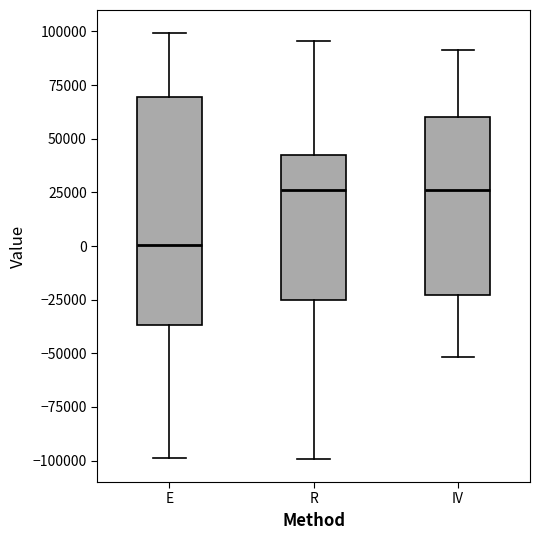

Comparing the boxes themselves (not the whiskers), which one is the tallest?

E